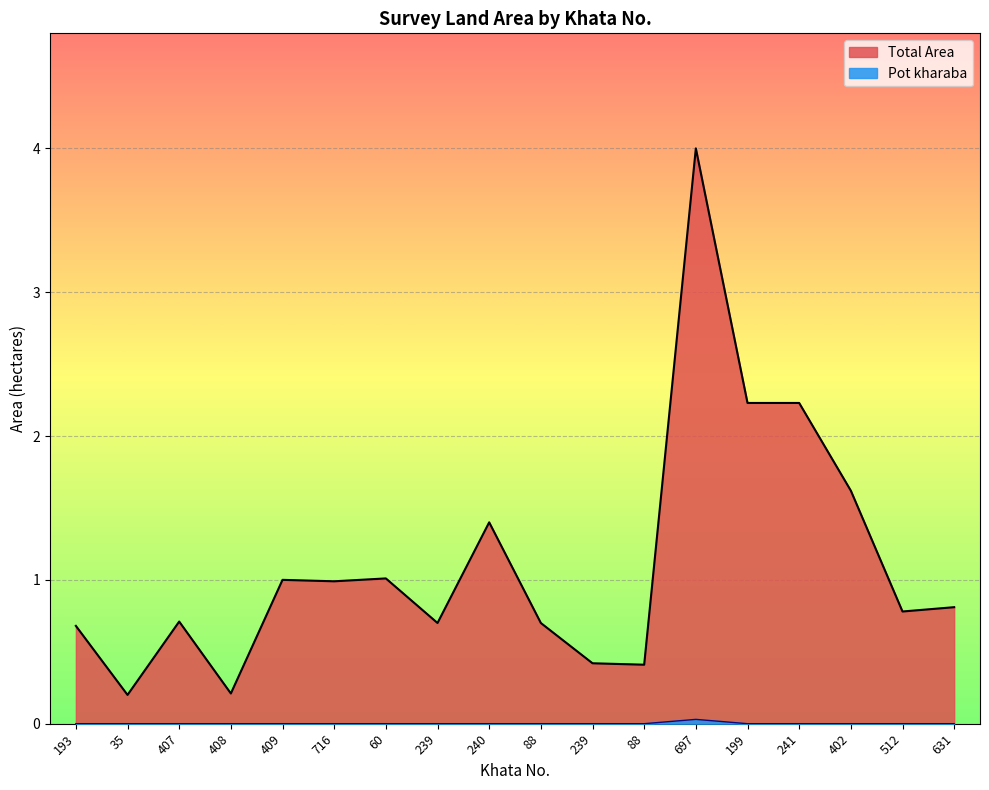

True or false: Total Area and Pot kharaba cross at least once.

False